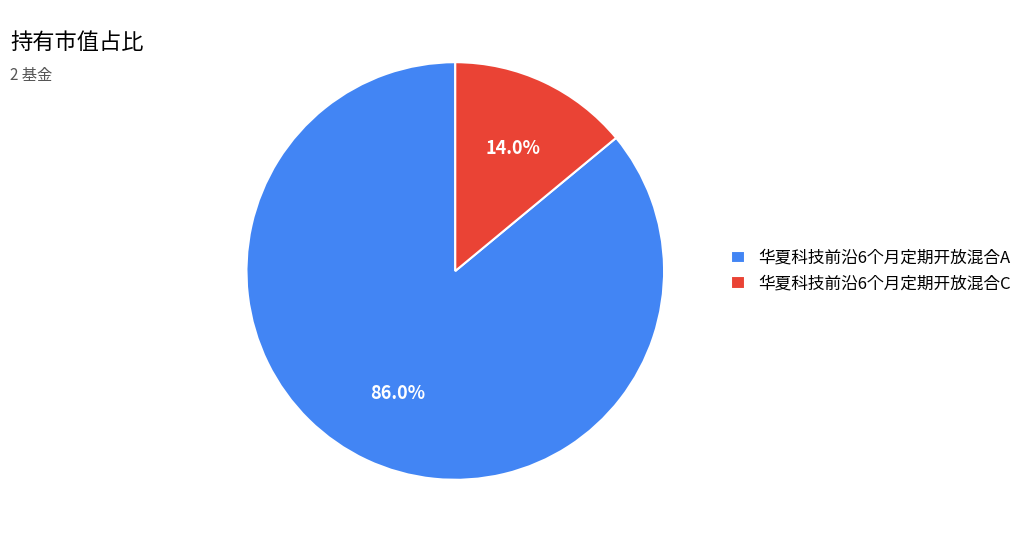

How many segments does this pie chart have?

2